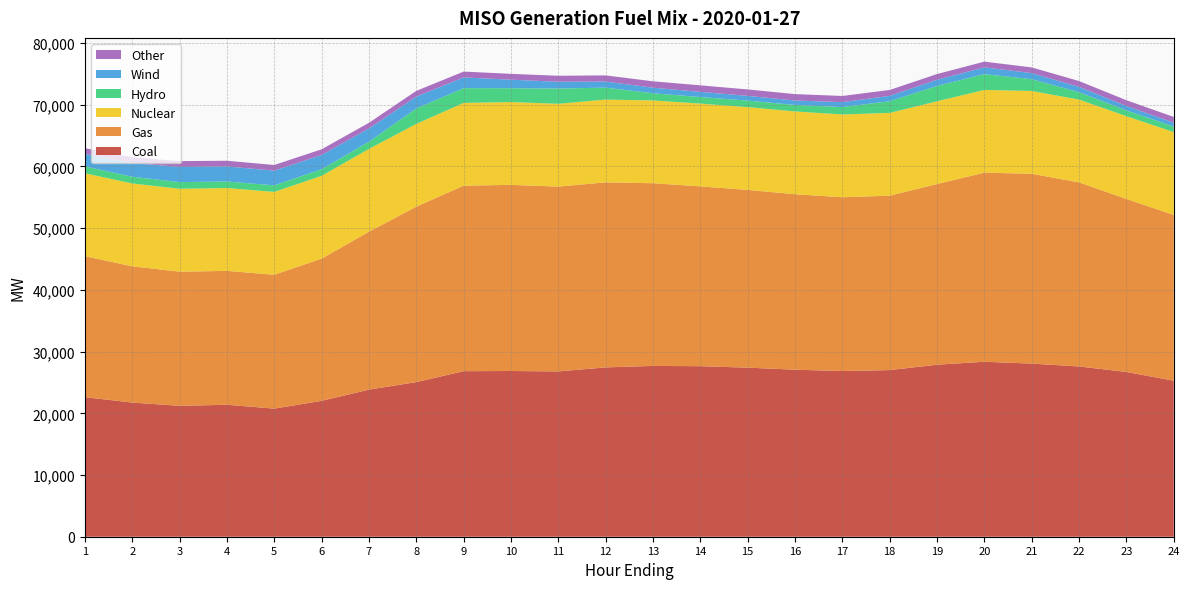

Reading left to right, what are all the values shown in this chart?

Coal: 22616.1	21738.8	21213.7	21381.8	20758.2	22017.5	23832.3	25055.5	26826.1	26852.3	26785.7	27436.9	27680.0	27632.1	27396.9	27066.0	26849.3	27000.7	27875.8	28351.9	28054.0	27587.5	26699.9	25278.1
Gas: 22851.4	22081.5	21740.7	21694.2	21697.2	23044.0	25591.7	28431.4	30060.2	30166.4	29951.3	29988.5	29604.3	29138.2	28805.1	28437.1	28160.2	28270.0	29274.7	30641.8	30764.5	29835.1	28034.6	26869.2
Nuclear: 13425.4	13424.0	13428.7	13423.4	13417.4	13418.0	13417.4	13410.1	13409.5	13411.1	13413.2	13413.5	13410.4	13410.5	13411.1	13409.4	13413.1	13408.3	13407.8	13406.4	13410.0	13410.1	13409.5	13417.0
Hydro: 1111.7	1093.7	1079.8	1066.7	1064.5	1068.2	1172.0	2496.1	2392.7	2247.9	2476.9	1934.2	1166.0	1070.5	1057.7	1054.7	1195.1	1894.7	2487.6	2560.3	1910.7	1197.3	939.0	897.0
Wind: 2031.2	2218.3	2467.8	2436.0	2382.4	2305.5	2145.3	1928.7	1740.0	1382.5	1094.9	985.9	902.2	836.8	766.0	717.0	800.0	868.2	1001.8	1103.0	988.8	866.5	720.3	628.1
Other: 927.7	934.9	932.7	923.6	918.3	923.5	915.2	922.6	944.5	947.6	974.4	996.1	1034.2	1054.4	1044.3	1035.2	1003.4	953.7	926.2	920.9	921.6	941.7	926.6	933.6